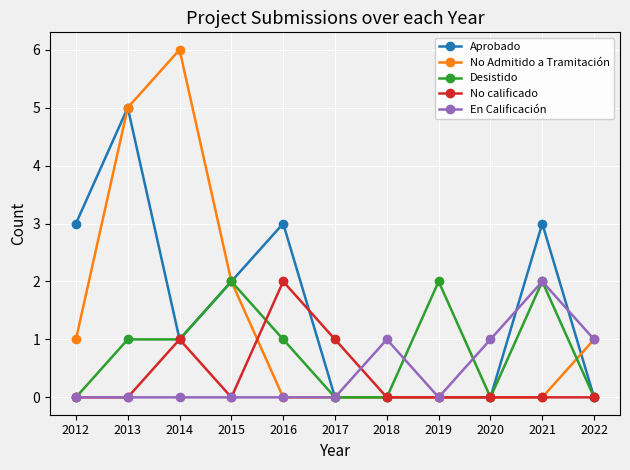

Is the value of En Calificación at 2017 greater than the value of No Admitido a Tramitación at 2012?

No